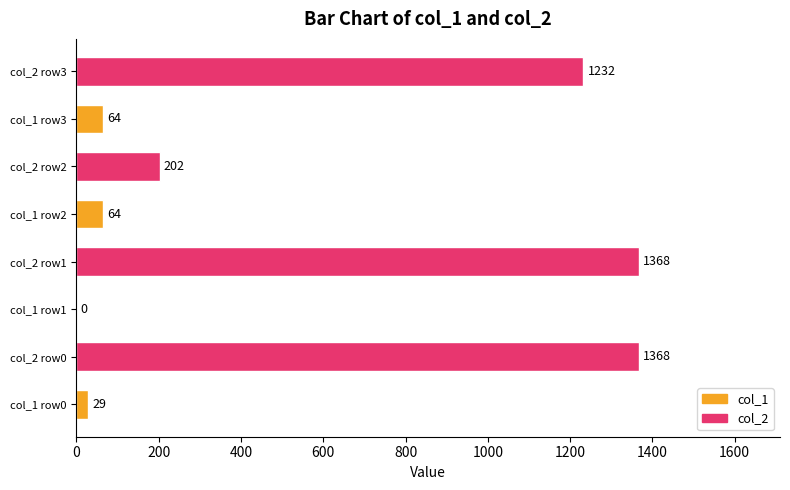

Reading bottom to top, extract all data points from this chart.

col_1 row0=29	col_2 row0=1368	col_1 row1=0	col_2 row1=1368	col_1 row2=64	col_2 row2=202	col_1 row3=64	col_2 row3=1232